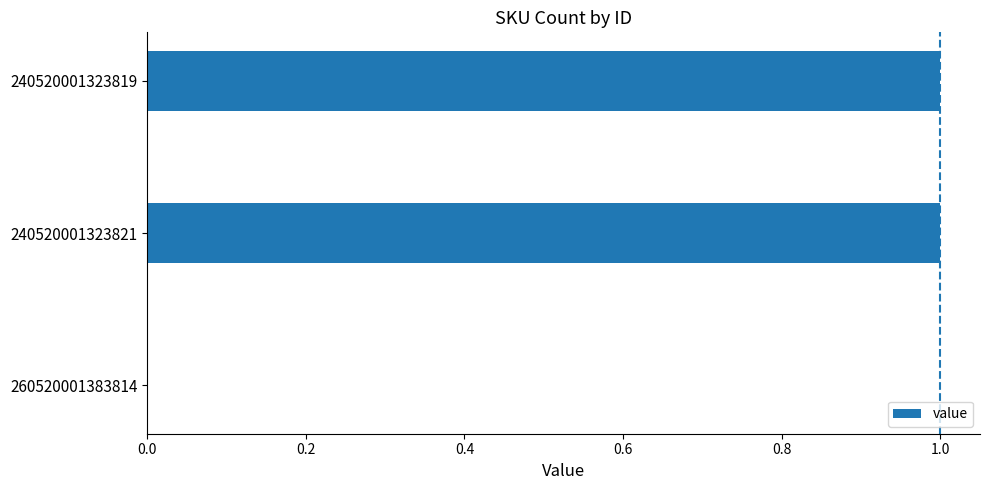

Reading top to bottom, what are all the values shown in this chart?

240520001323819=1	240520001323821=1	260520001383814=0